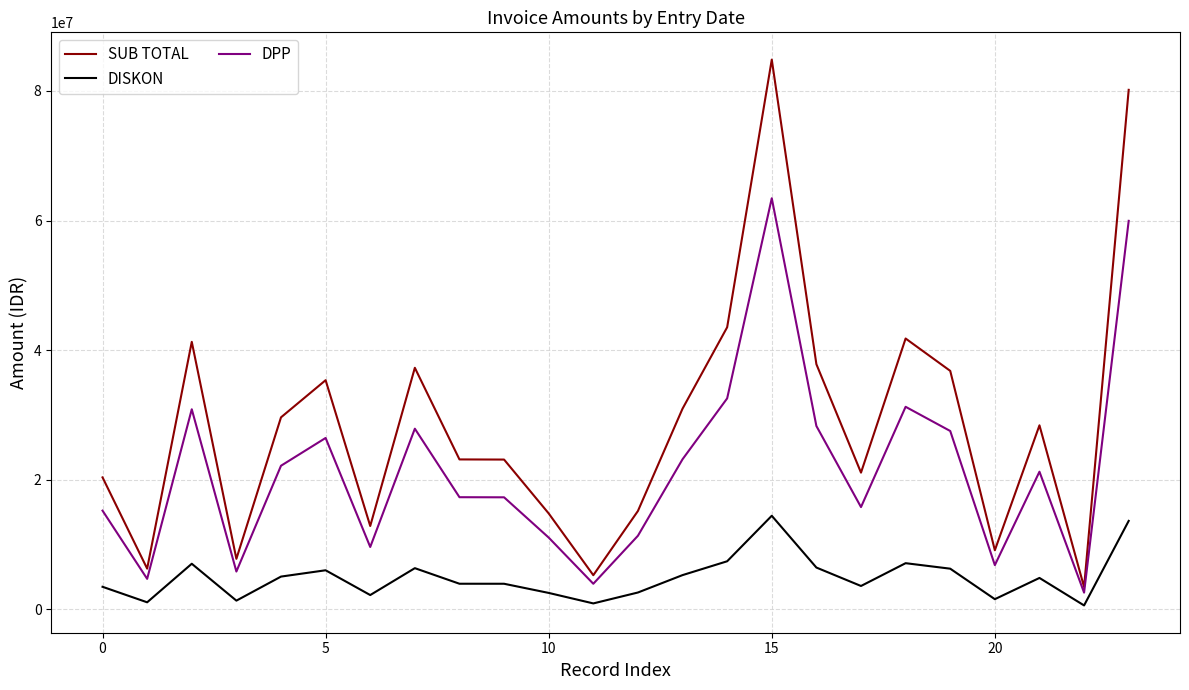

List the series in order of their peak value, highest first.

SUB TOTAL, DPP, DISKON